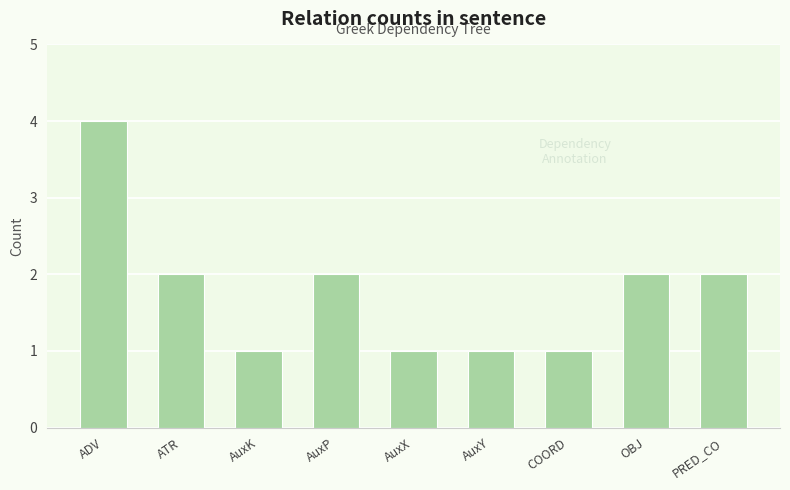

Reading left to right, extract all data points from this chart.

4	2	1	2	1	1	1	2	2